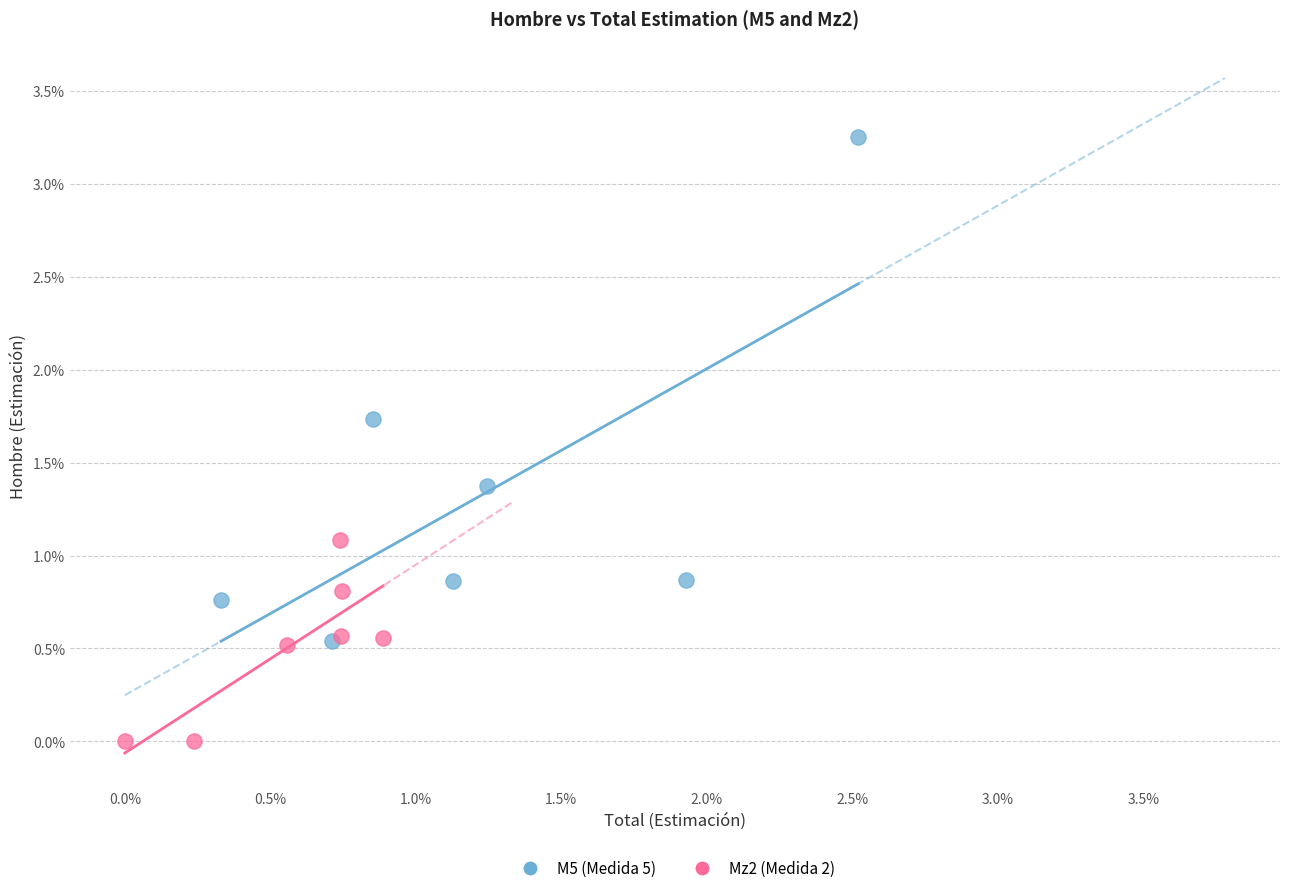

What are all the series names shown in the legend?

M5 (Medida 5), Mz2 (Medida 2)